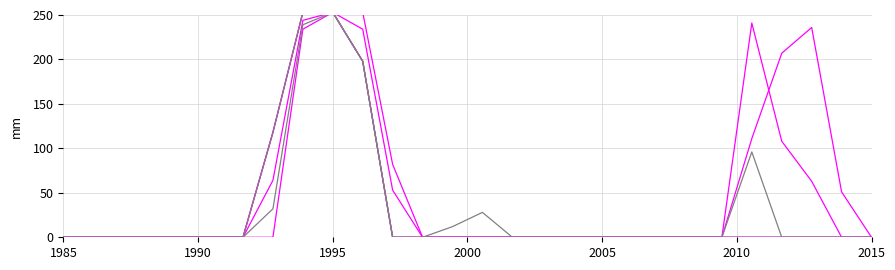

How many values in the col_17 series exceed 0?

4